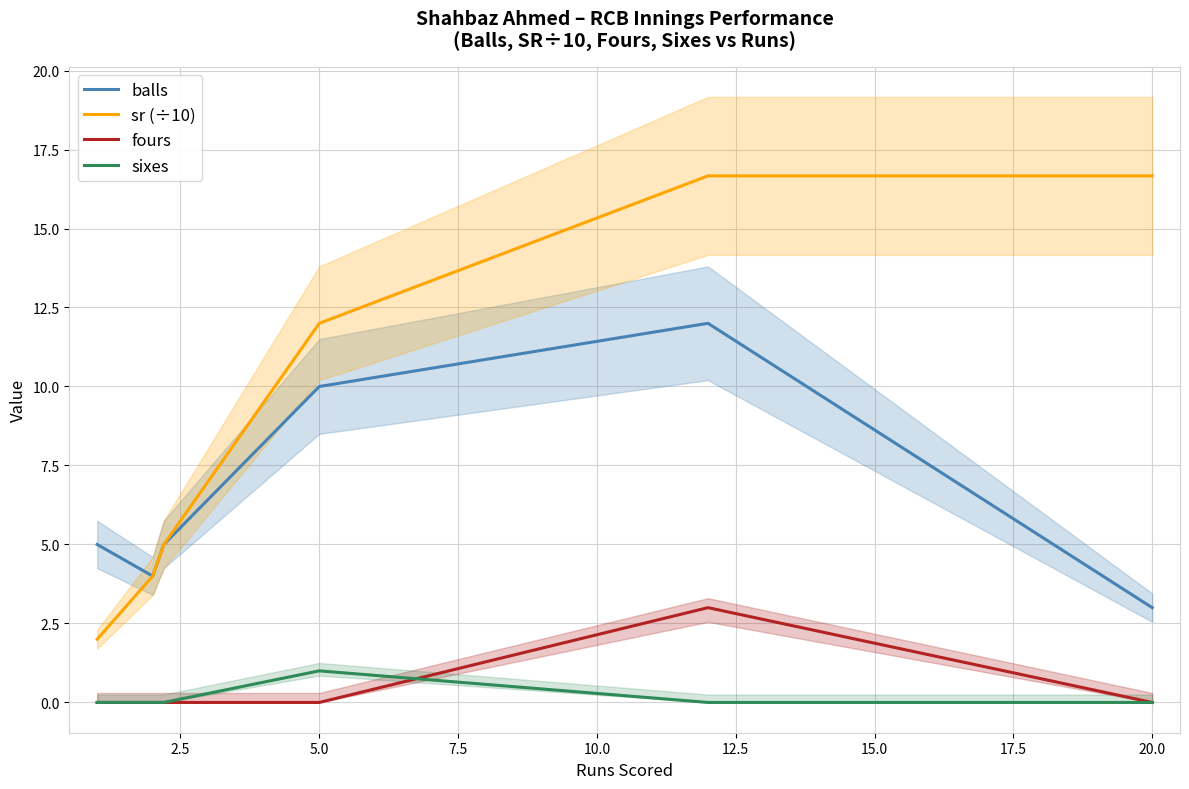

Between 5.0 and 10.0, which series saw the biggest shift?

sr (÷10)